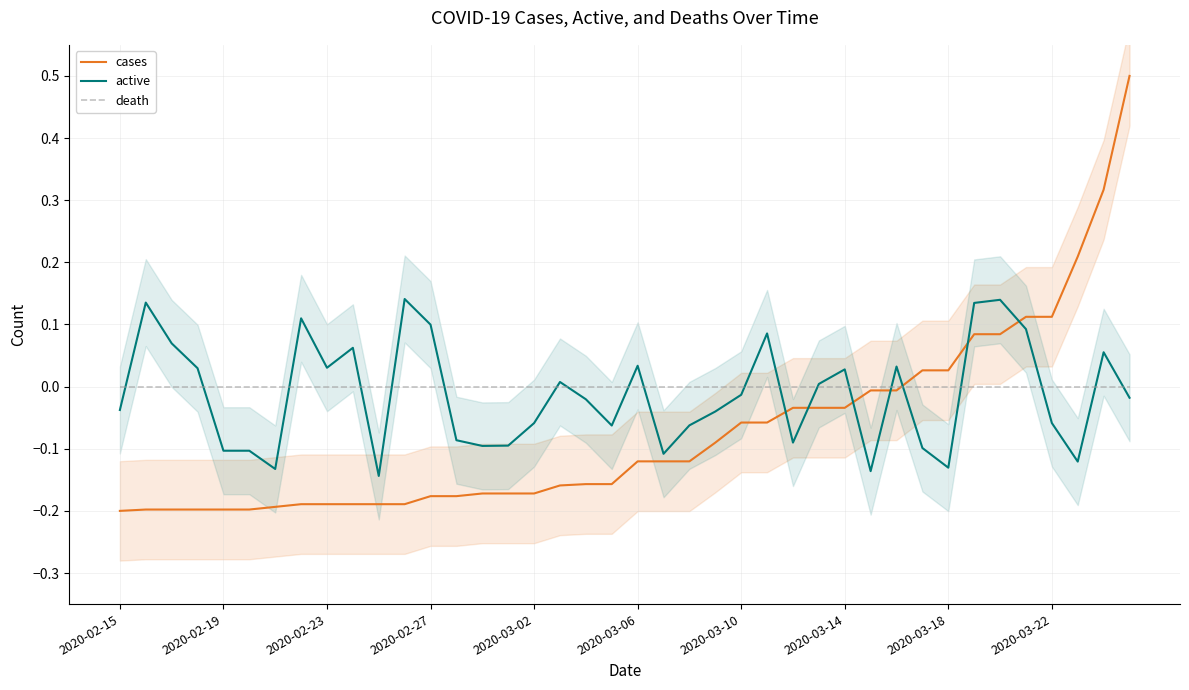

What are all the series names shown in the legend?

cases, active, death